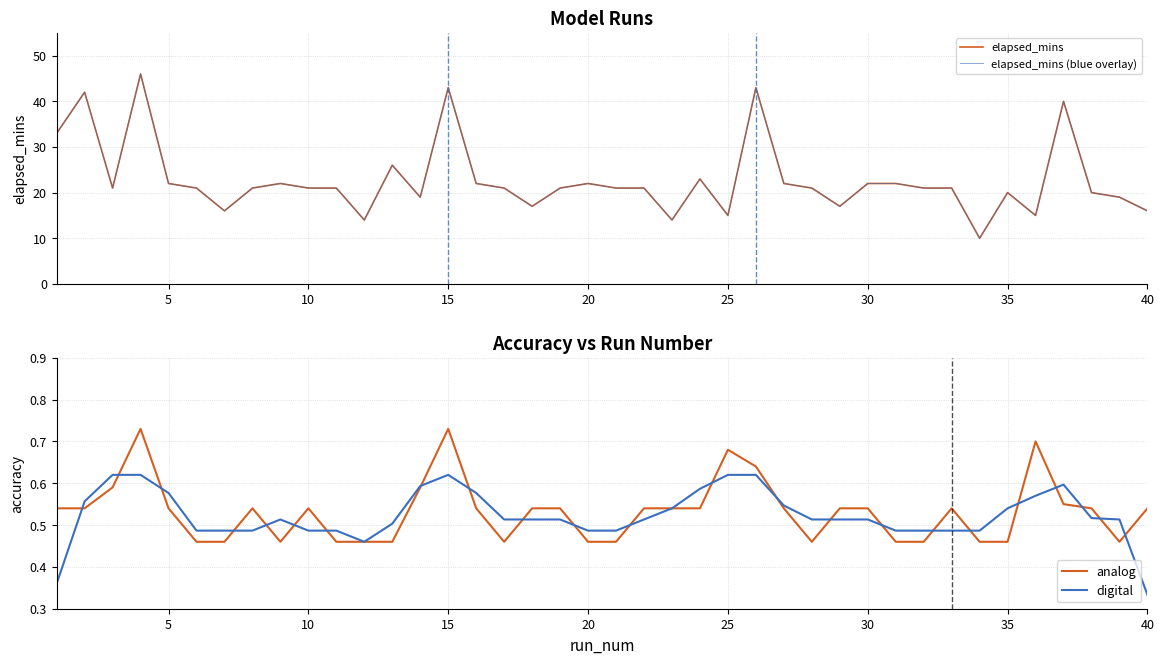

At which category is the sum across all series the highest?

15